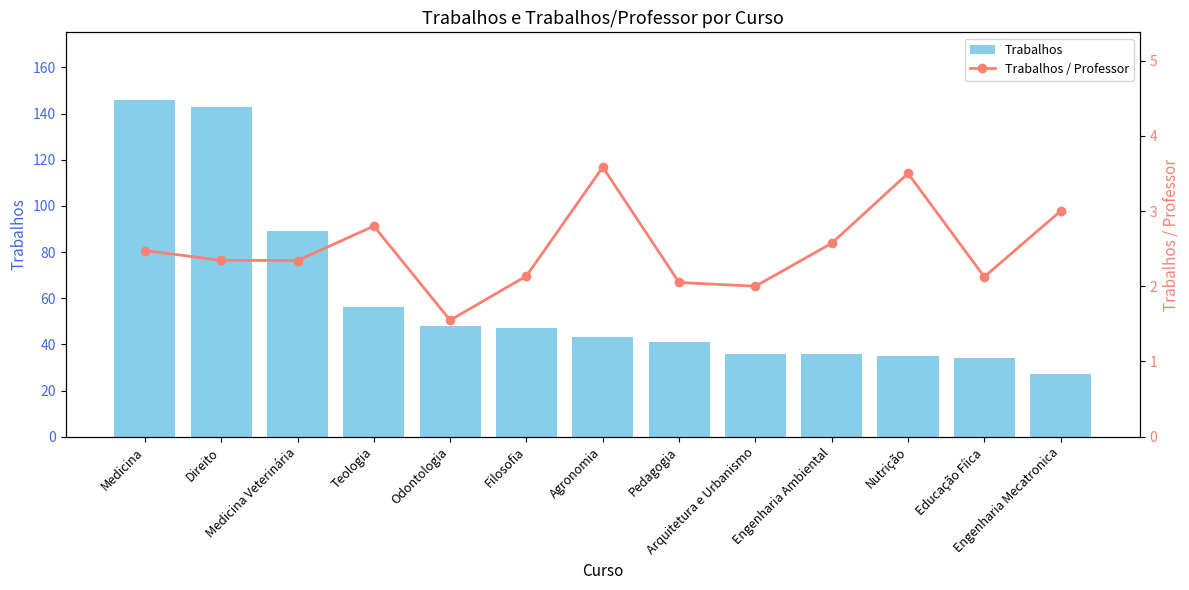

Which category has the highest value across all series?

Medicina